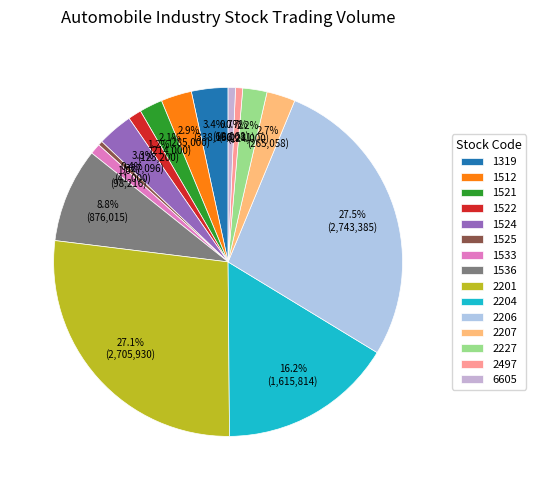

What percentage is the 6605 slice, to the nearest percent?

1%